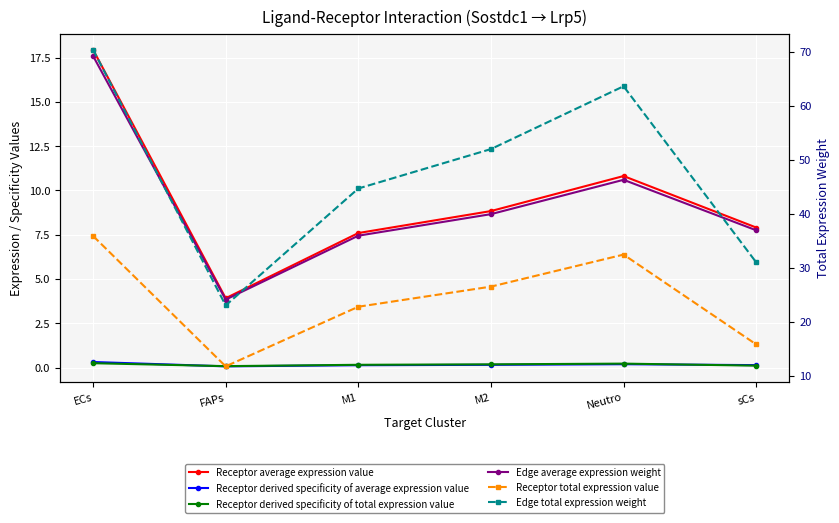

Reading left to right, list all the values displayed in this chart.

Receptor average expression value: ECs=17.9	FAPs=3.9	M1=7.6	M2=8.8	Neutro=10.8	sCs=7.9
Receptor derived specificity of average expression value: ECs=0.3	FAPs=0.1	M1=0.1	M2=0.2	Neutro=0.2	sCs=0.1
Receptor derived specificity of total expression value: ECs=0.2	FAPs=0.1	M1=0.2	M2=0.2	Neutro=0.2	sCs=0.1
Edge average expression weight: ECs=17.6	FAPs=3.8	M1=7.4	M2=8.7	Neutro=10.6	sCs=7.8
Receptor total expression value: ECs=35.9	FAPs=11.7	M1=22.8	M2=26.5	Neutro=32.4	sCs=15.8
Edge total expression weight: ECs=70.4	FAPs=23.0	M1=44.7	M2=52.0	Neutro=63.6	sCs=31.0